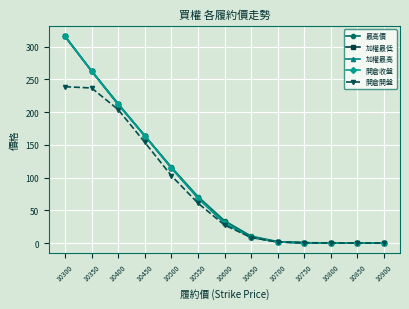

True or false: 開倉收盤 has more than 2 interior local peaks.

False